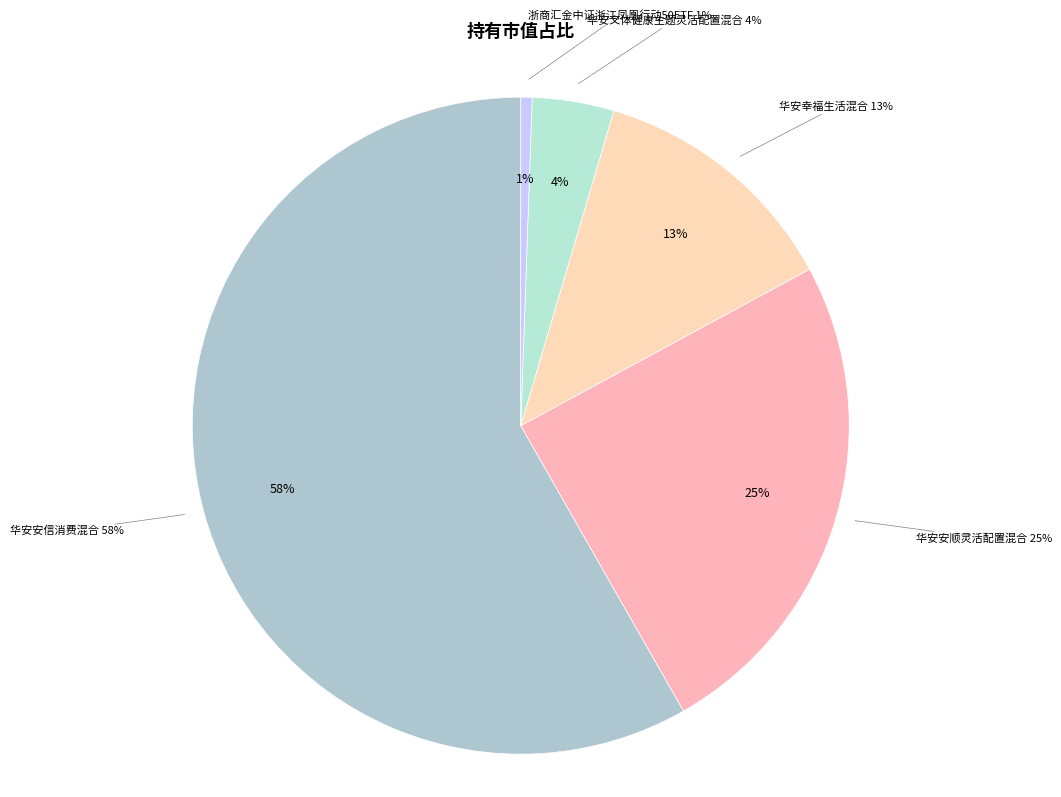

Between 华安安信消费混合 and 华安文体健康主题灵活配置混合, which is larger?

华安安信消费混合